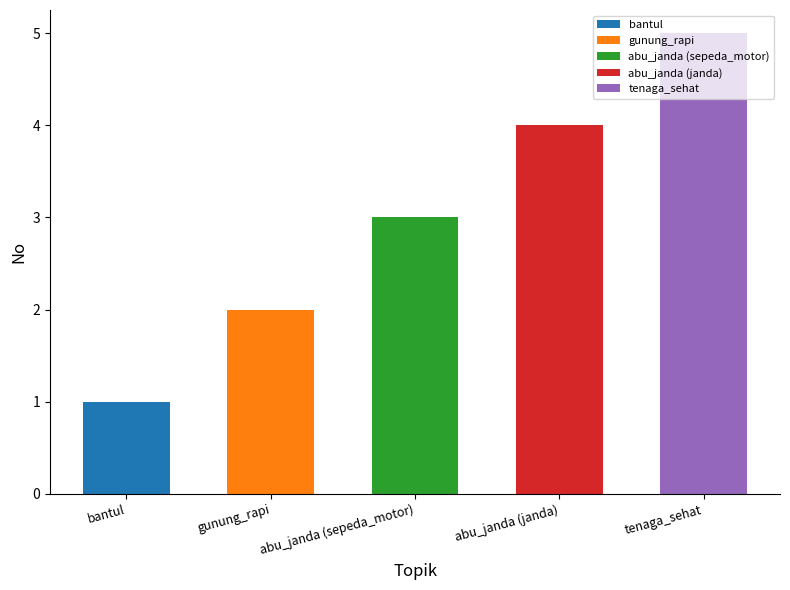

Reading right to left, extract all data points from this chart.

tenaga_sehat=5	abu_janda (janda)=4	abu_janda (sepeda_motor)=3	gunung_rapi=2	bantul=1